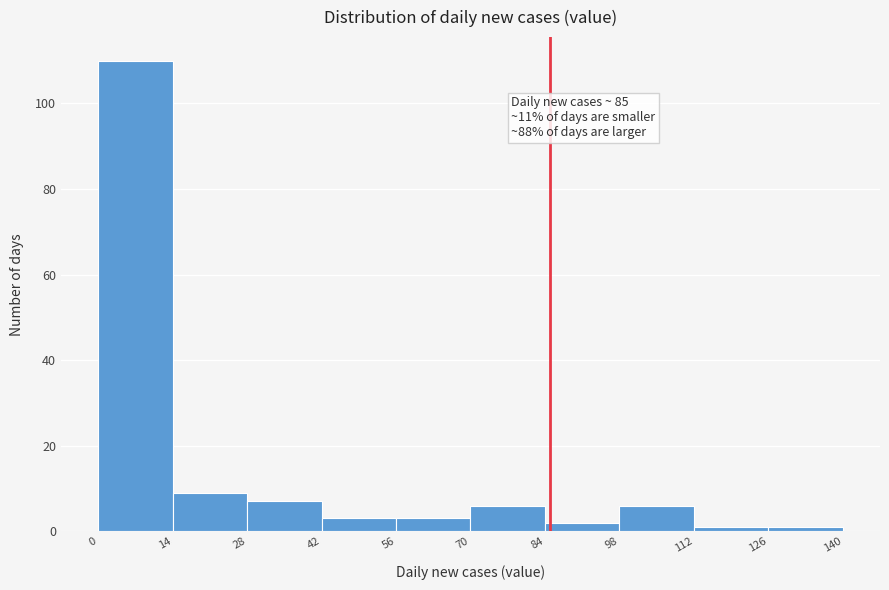

Over which range of the x-axis is the bar tallest?

0 to 14